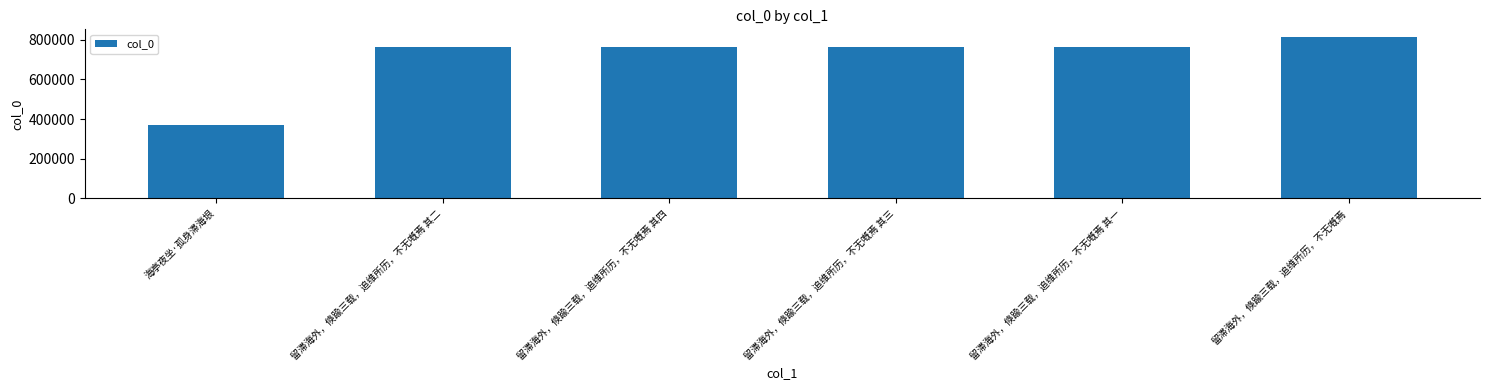

What value does the data have at 留滞海外，倏踰三载，追维所历，不无嘅焉 其三, to the nearest 10?

762630